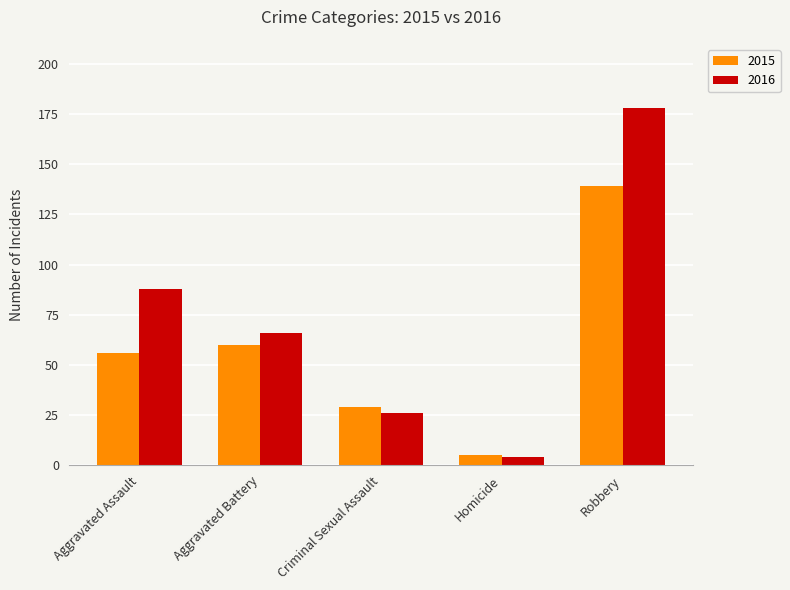

What is the value of the 2015 bar at the 5th from the left?

139